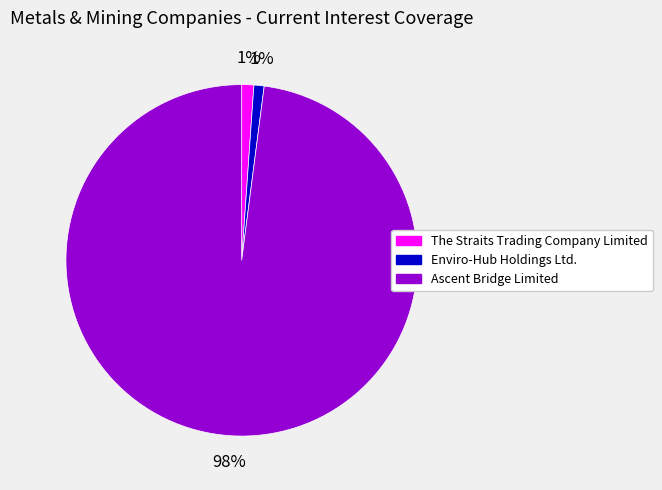

Do Ascent Bridge Limited and The Straits Trading Company Limited together represent more than half of the pie?

Yes